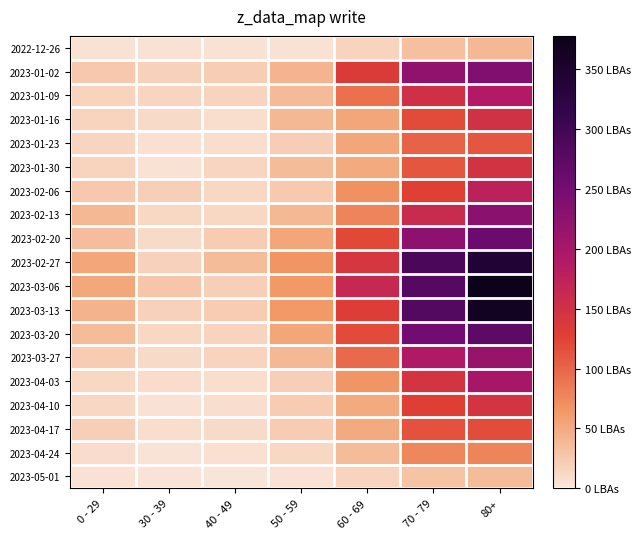

At how many categories does at least one series exceed 137?

3